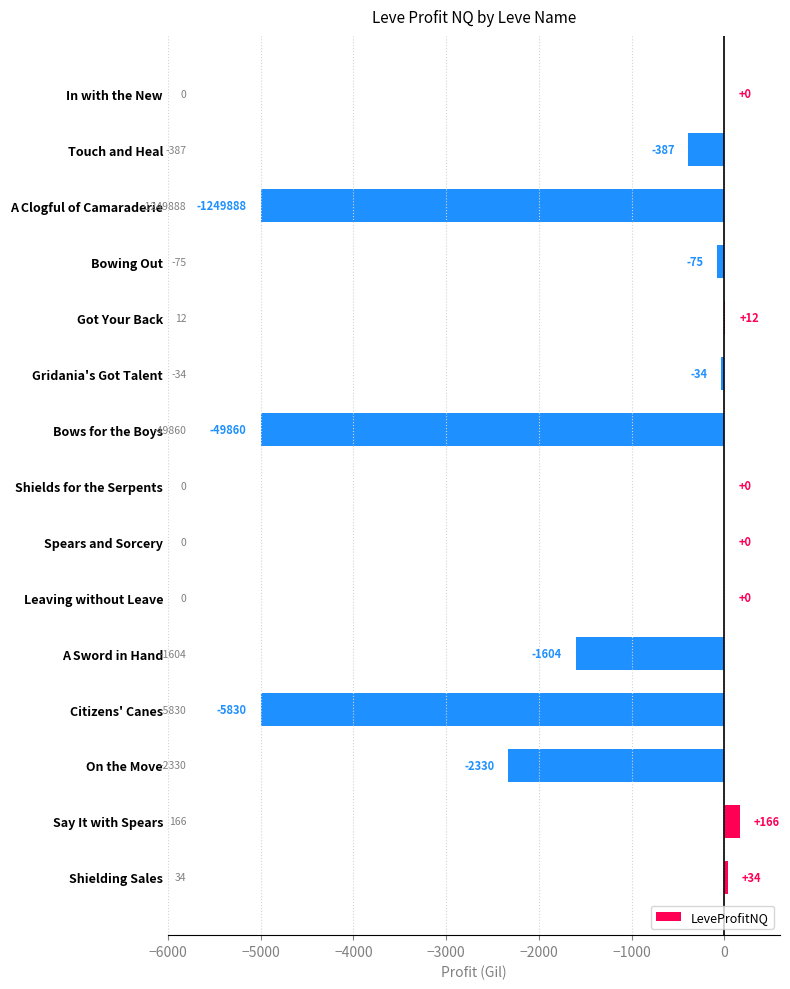

Are the bars grouped side by side (vs. stacked)?

No